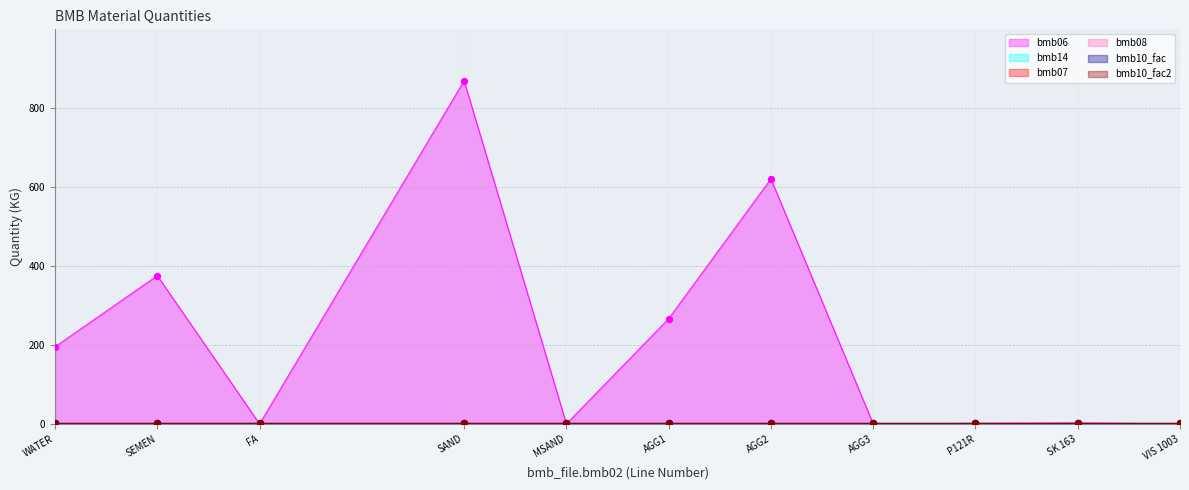

At which category is the sum across all series the highest?

SAND